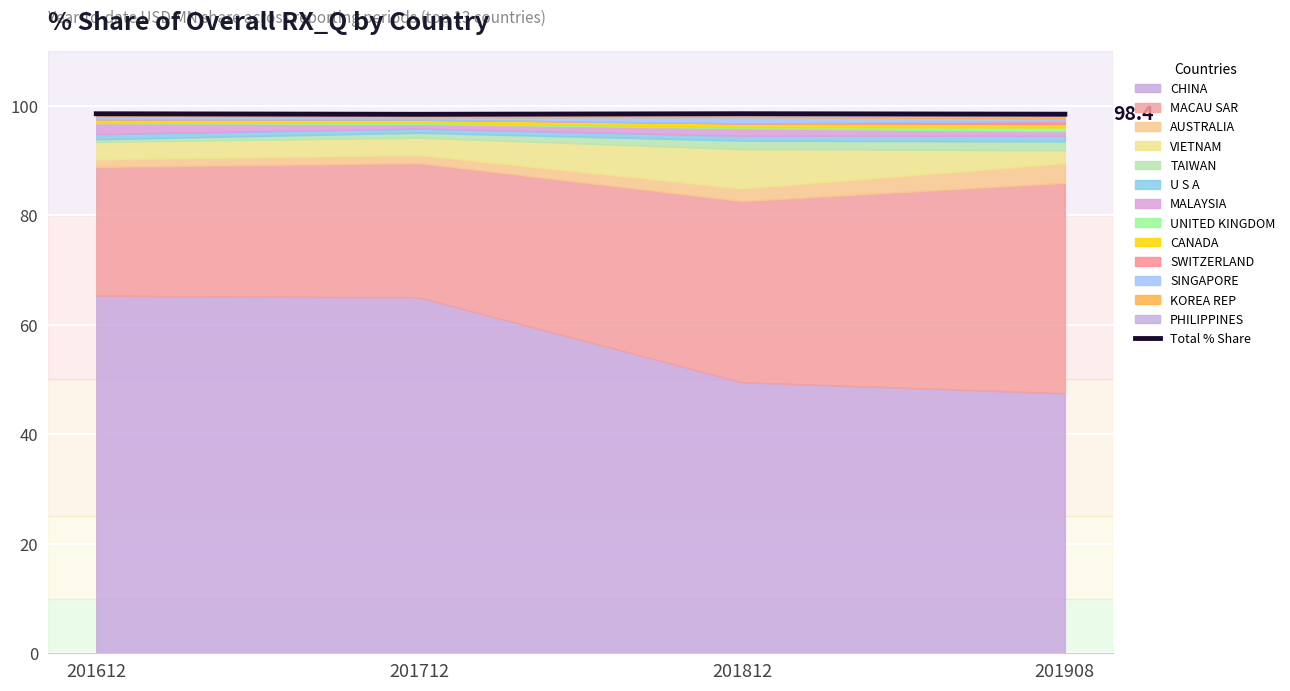

List the labels in order of value, smallest first.

201712, 201908, 201612, 201812